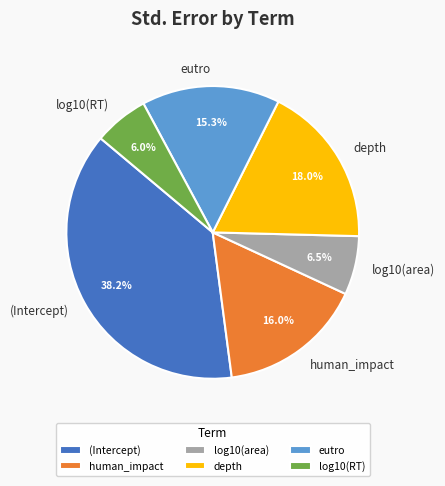

What portion of the pie excludes (Intercept)?

61.8%